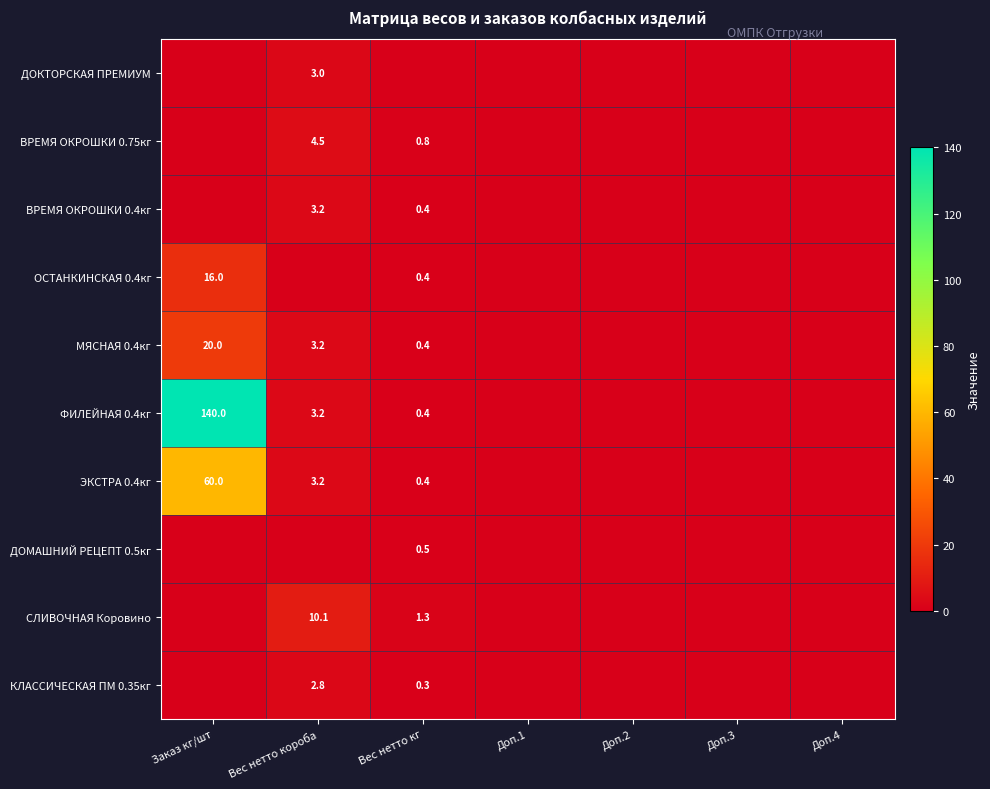

The МЯСНАЯ 0.4кг series shows 5.3 at Вес нетто короба. True or false?

False